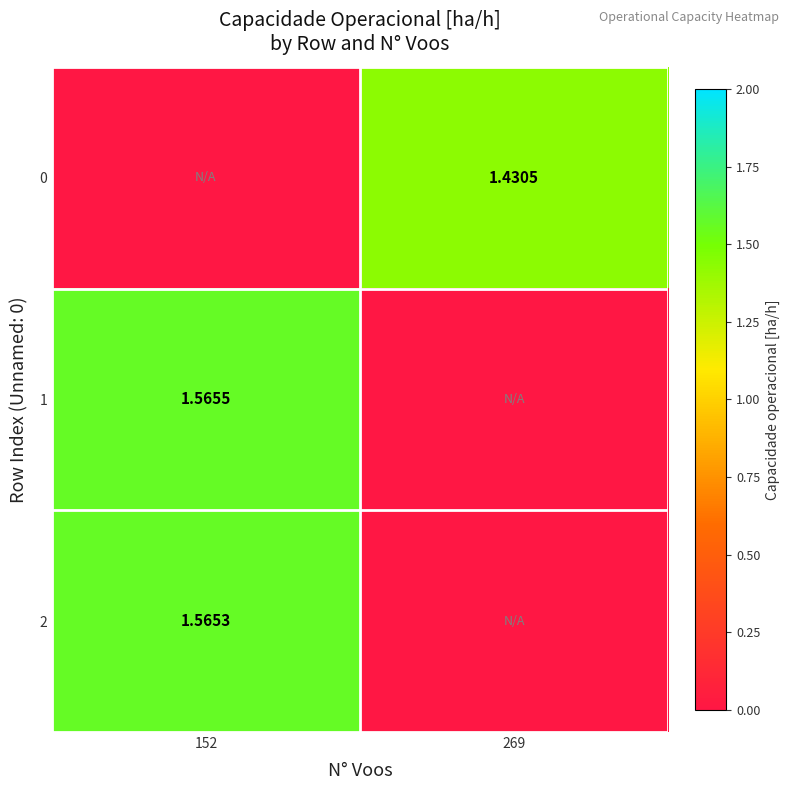

What is the approximate value of 2 at 152?

1.6